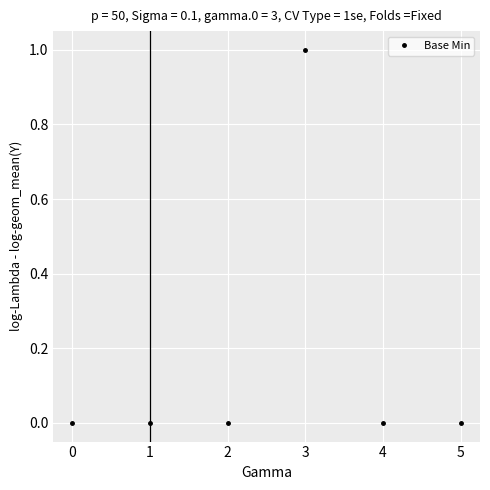

Which label corresponds to the largest value in the chart?

3